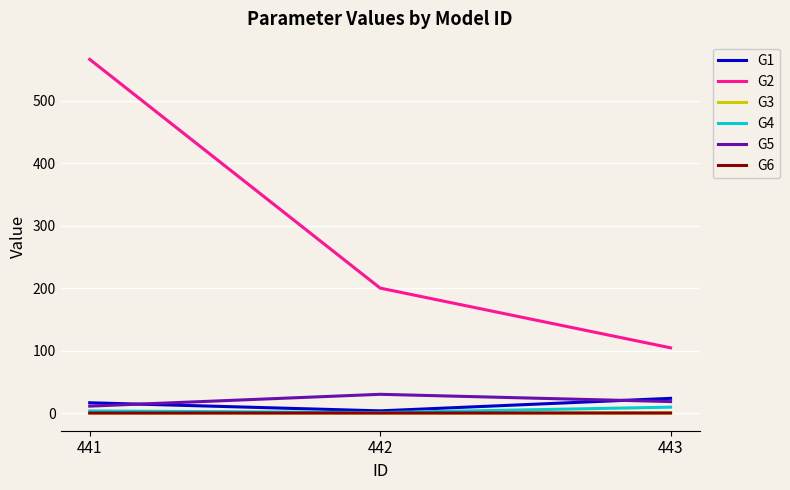

Which series has the widest spread of values?

G2